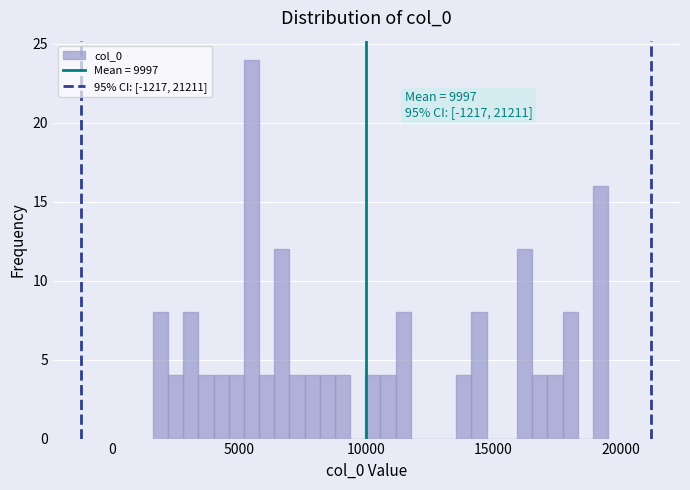

Around what value on the x-axis is the tallest bar? Give the approximate position of its centre, as read against the axis.

5500